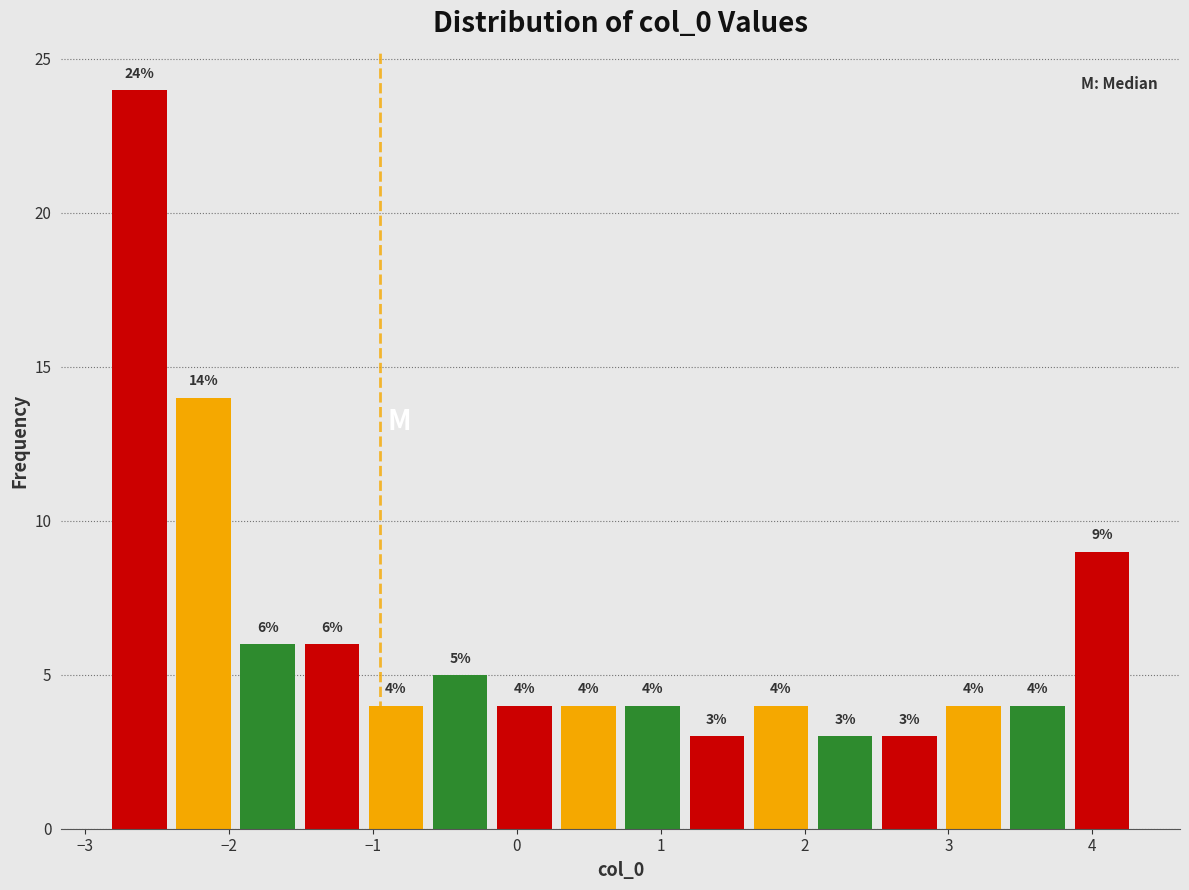

Over which range of the x-axis is the bar tallest?

-2.8 to -2.4